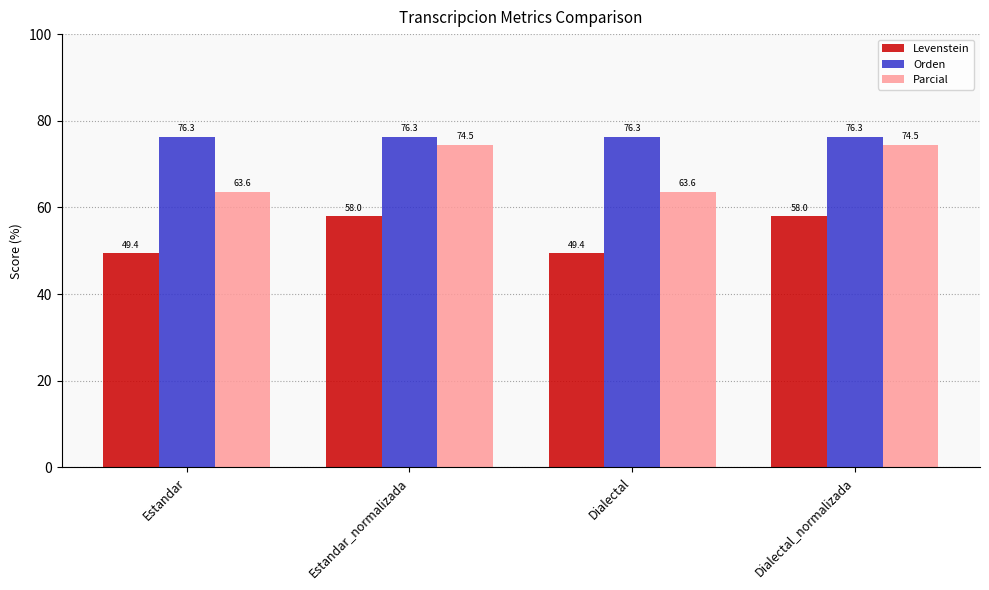

What is the value of the Levenstein bar at the 4th from the left?

58.0